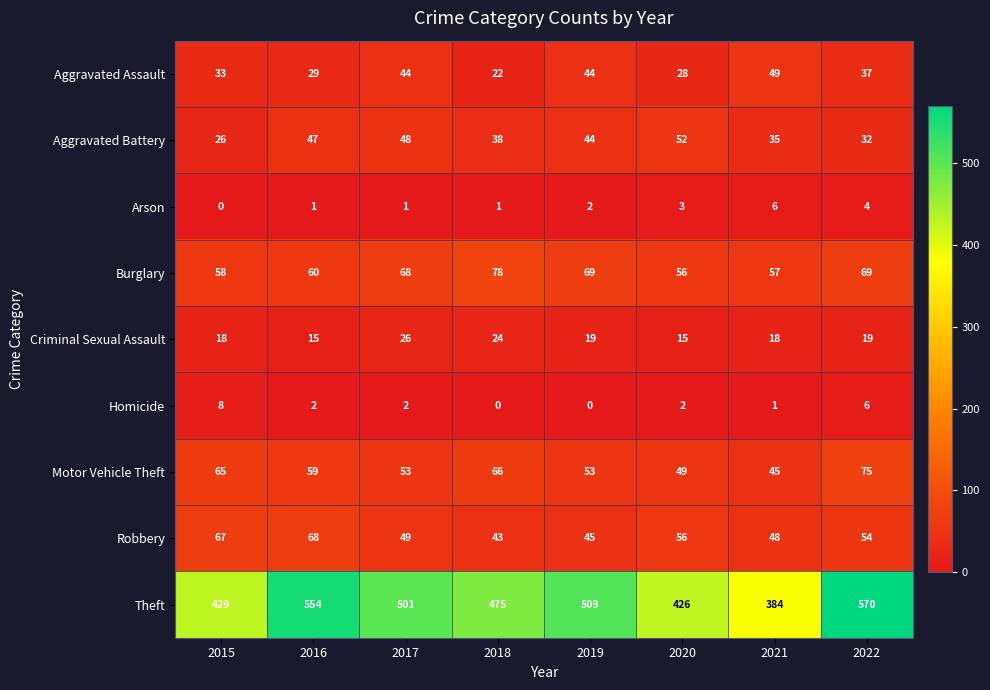

Which series has the largest total across all categories?

Theft